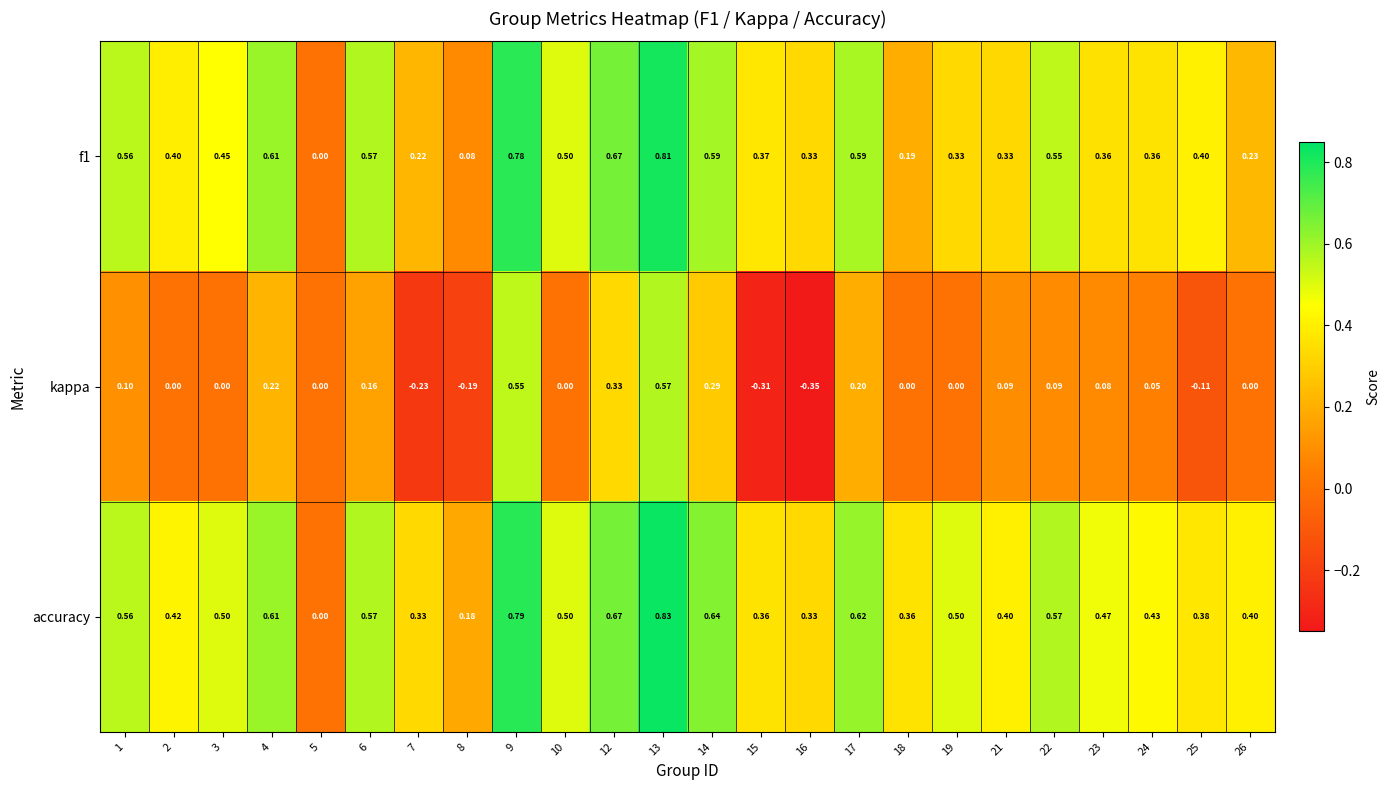

Which series has the widest spread of values?

kappa